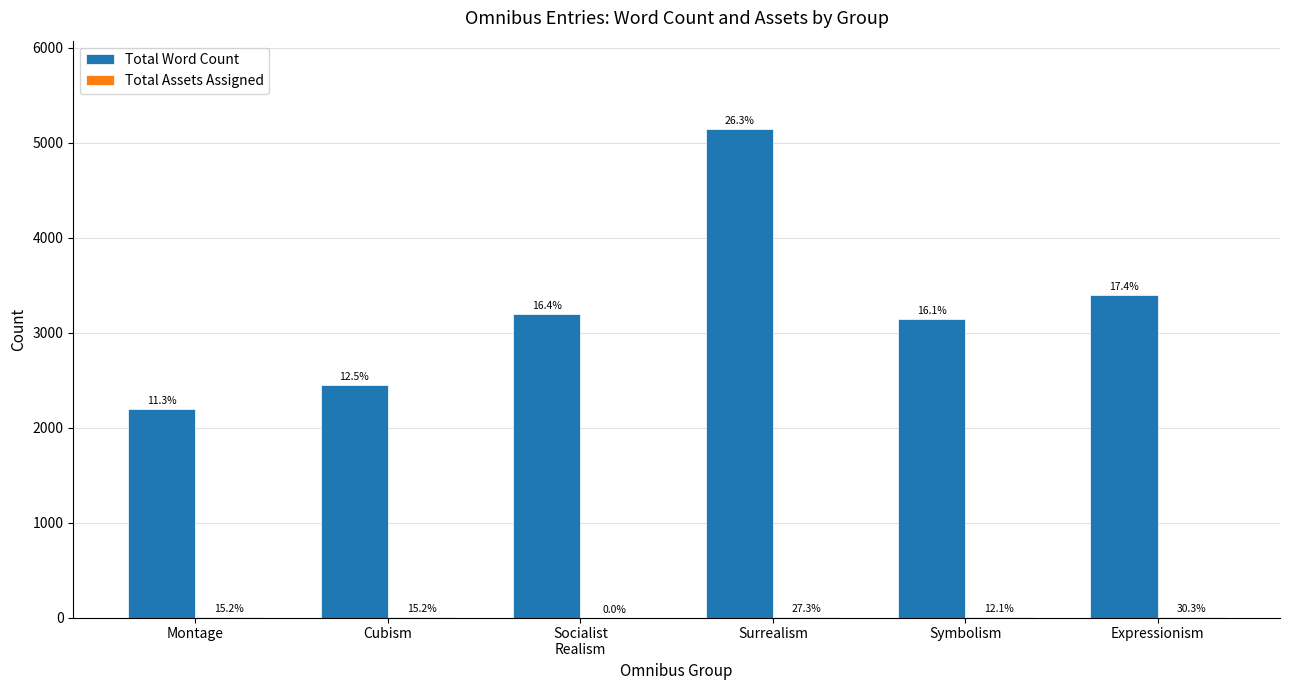

Are the bars grouped side by side (vs. stacked)?

Yes